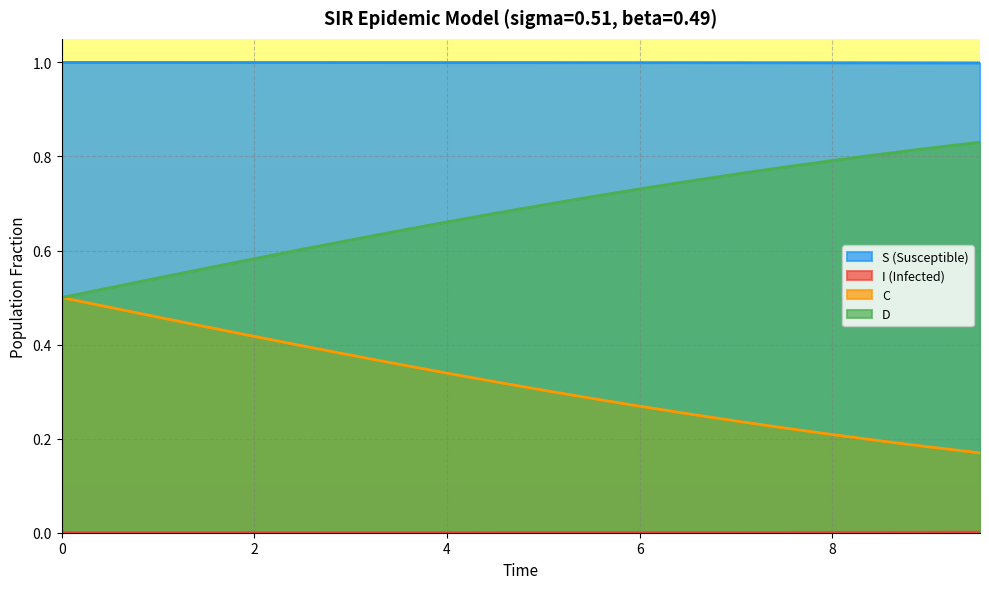

What is the maximum value for S (Susceptible)?

1.0